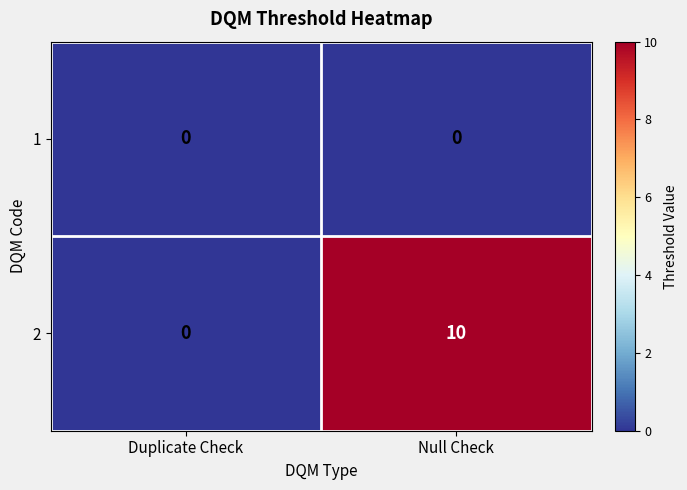

What is the total value across all series at Null Check?

10